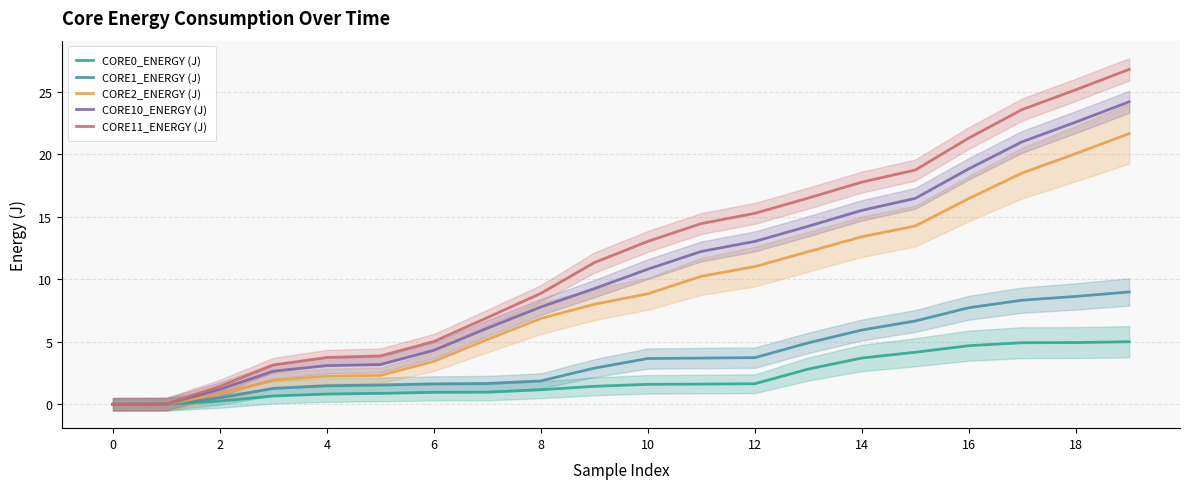

What is the average value of the CORE0_ENERGY (J) series?

2.1